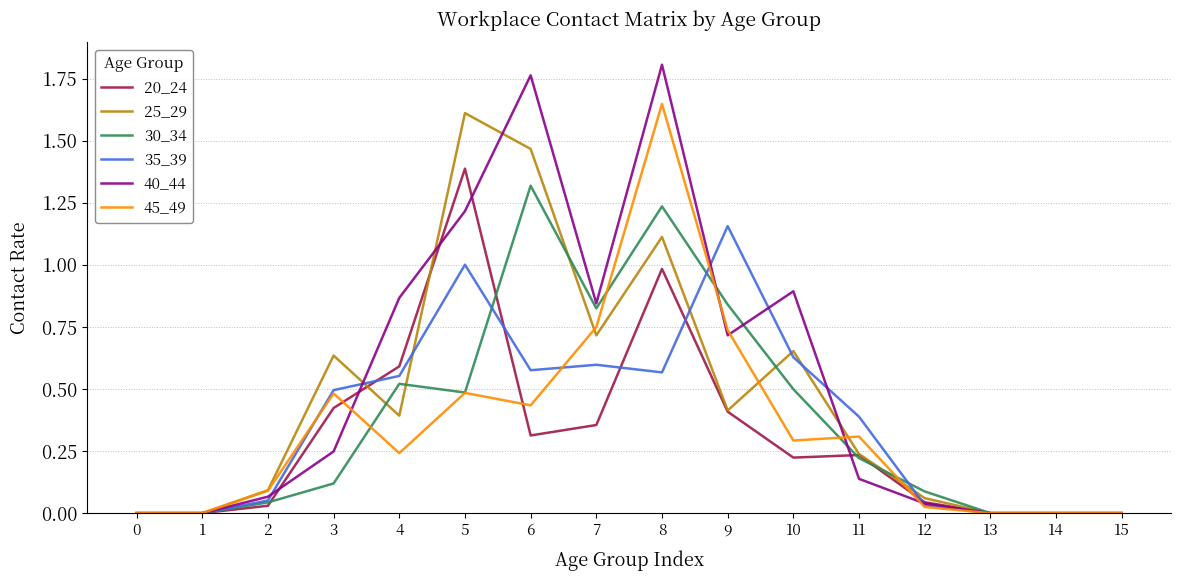

True or false: 35_39 and 25_29 cross at least once.

True